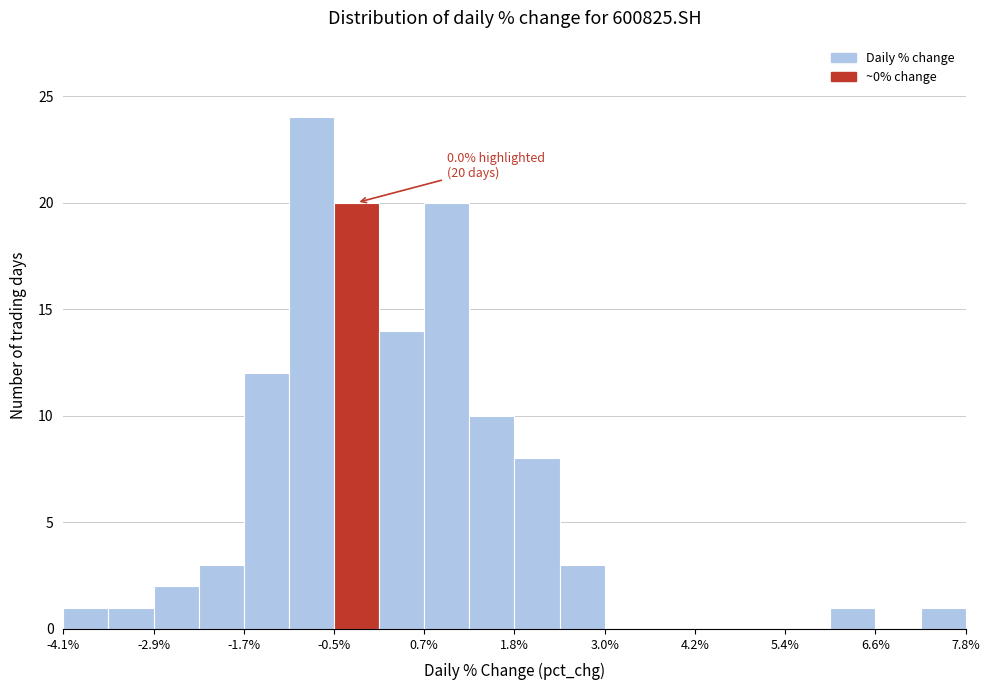

Around what value on the x-axis is the tallest bar? Give the approximate position of its centre, as read against the axis.

-0.8